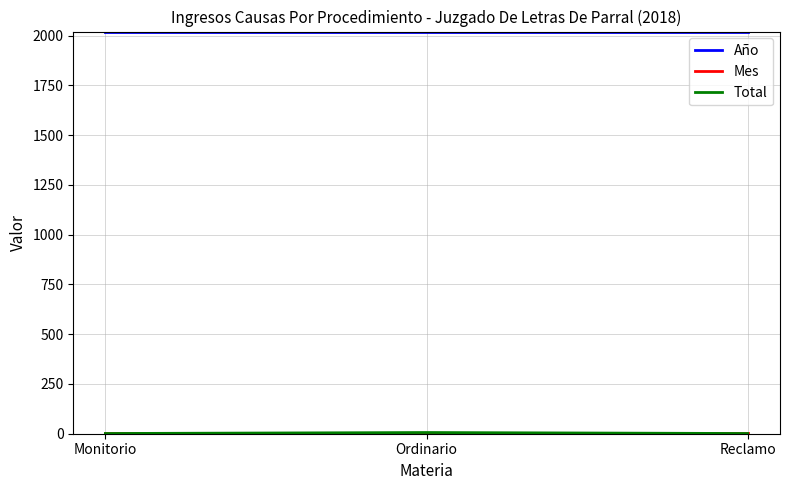

Which series has the largest total across all categories?

Año